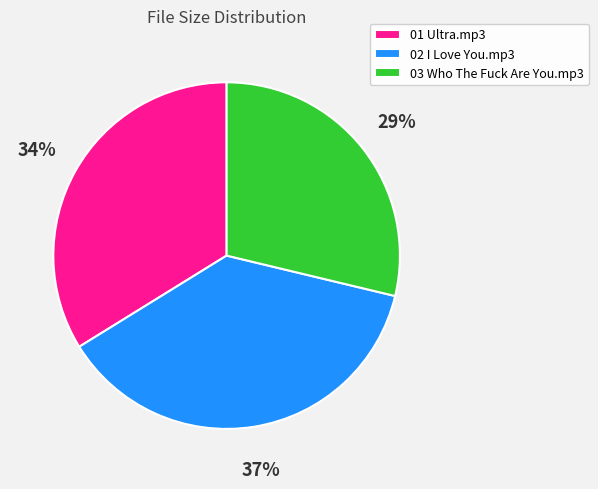

Is 01 Ultra.mp3 the majority of the pie?

No